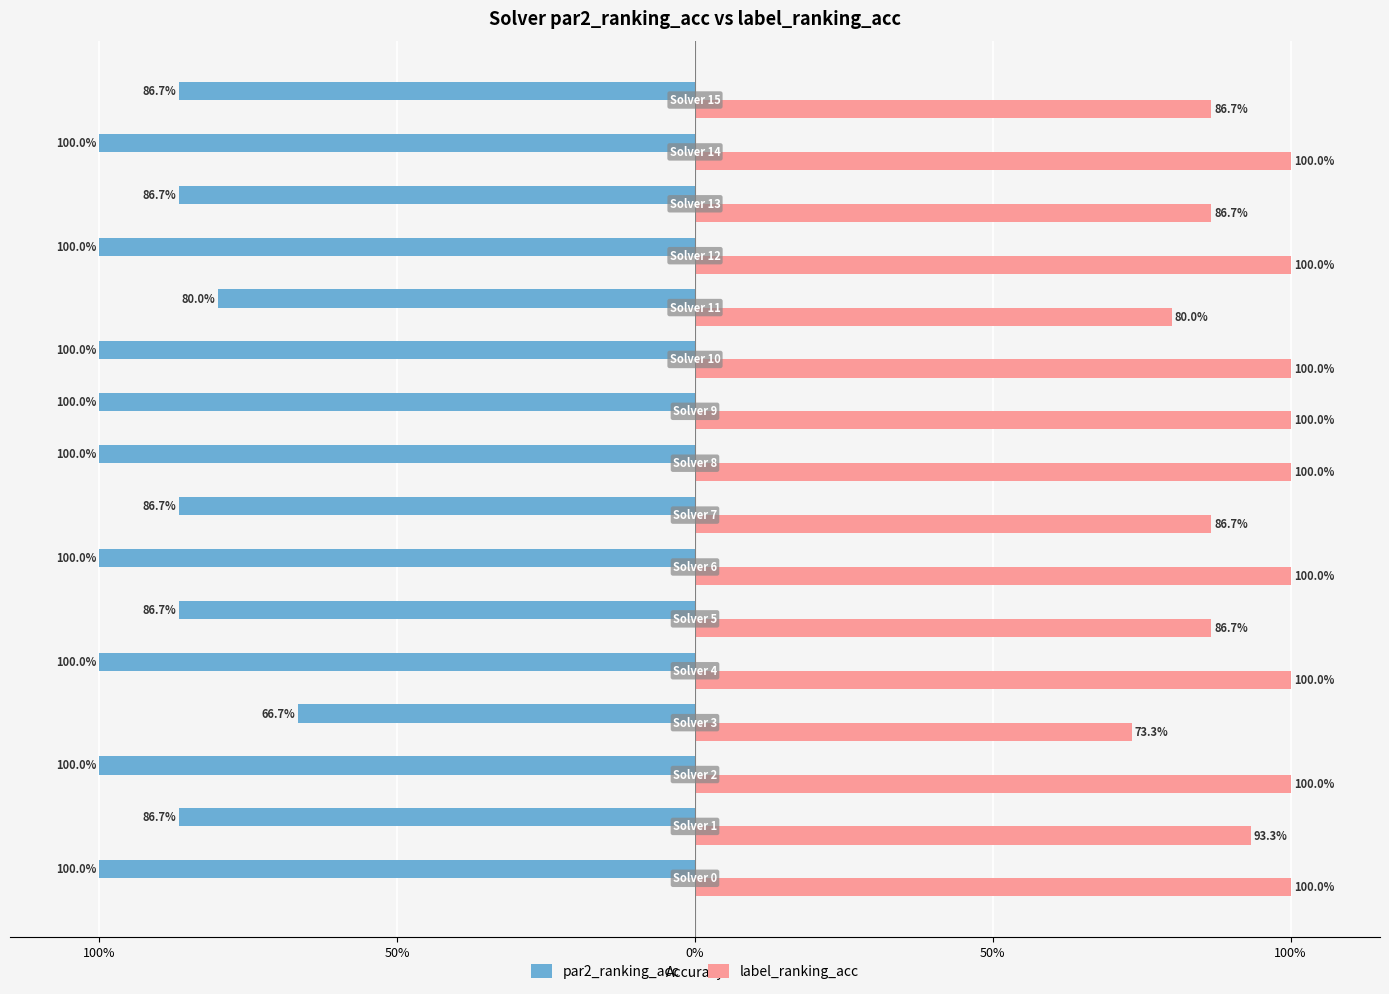

What are all the series names shown in the legend?

par2_ranking_acc, label_ranking_acc